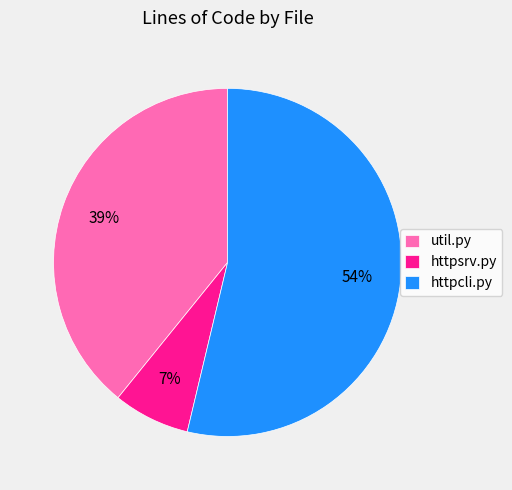

Between httpsrv.py and util.py, which is larger?

util.py